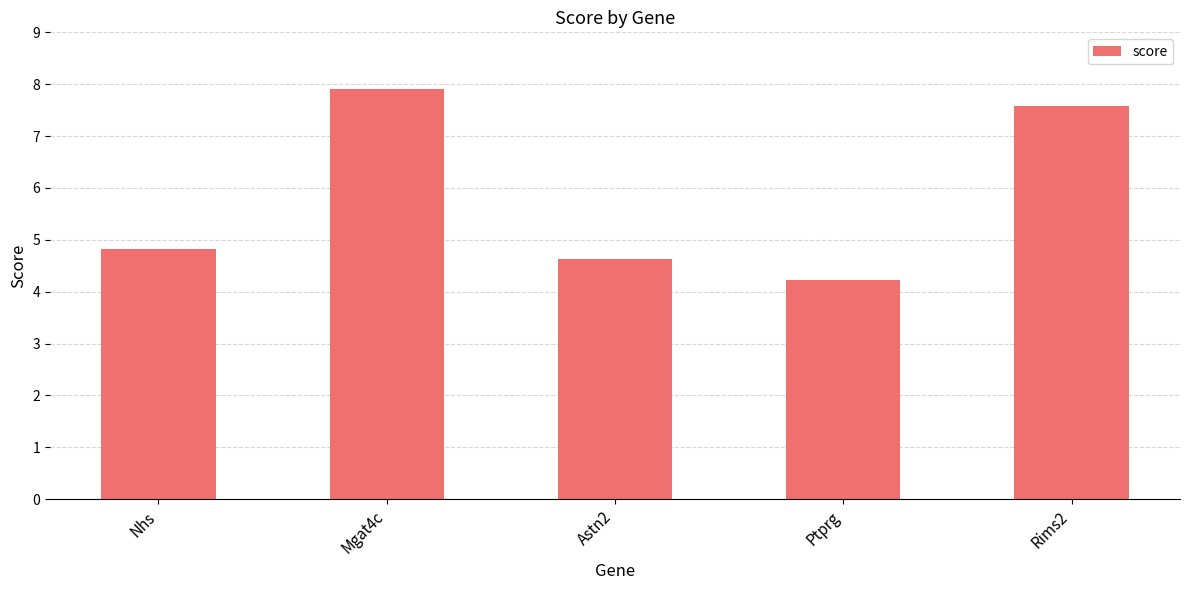

What is the maximum value shown in the chart?

7.9